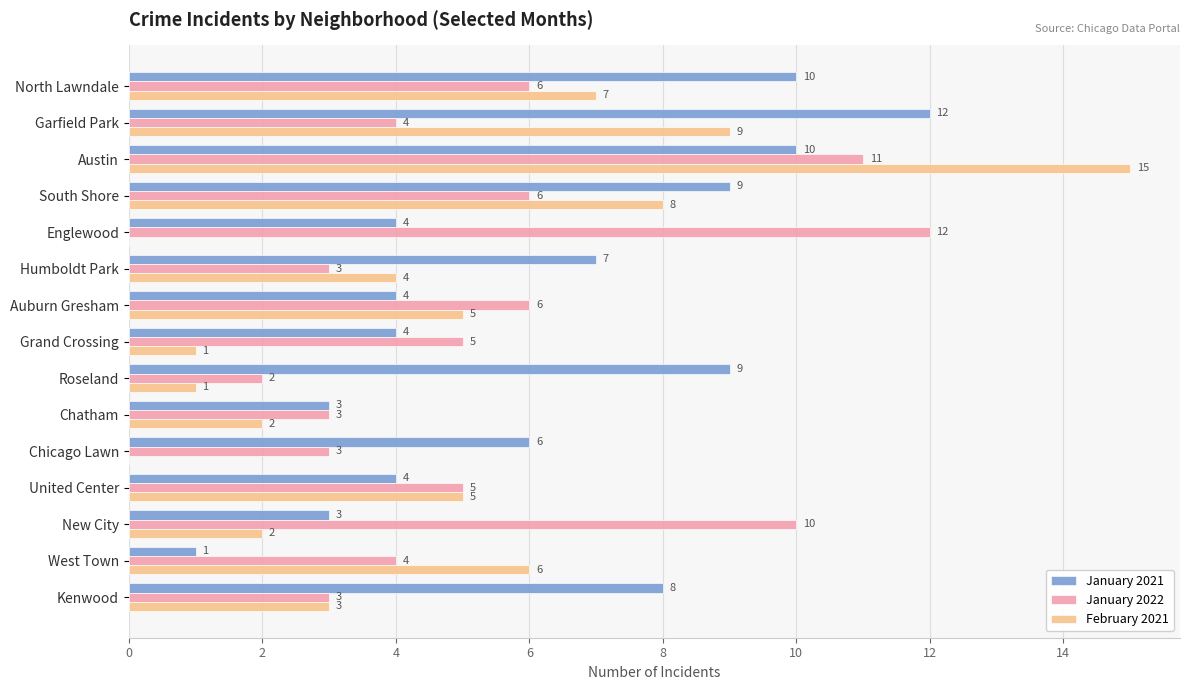

What are all the series names shown in the legend?

January 2021, January 2022, February 2021